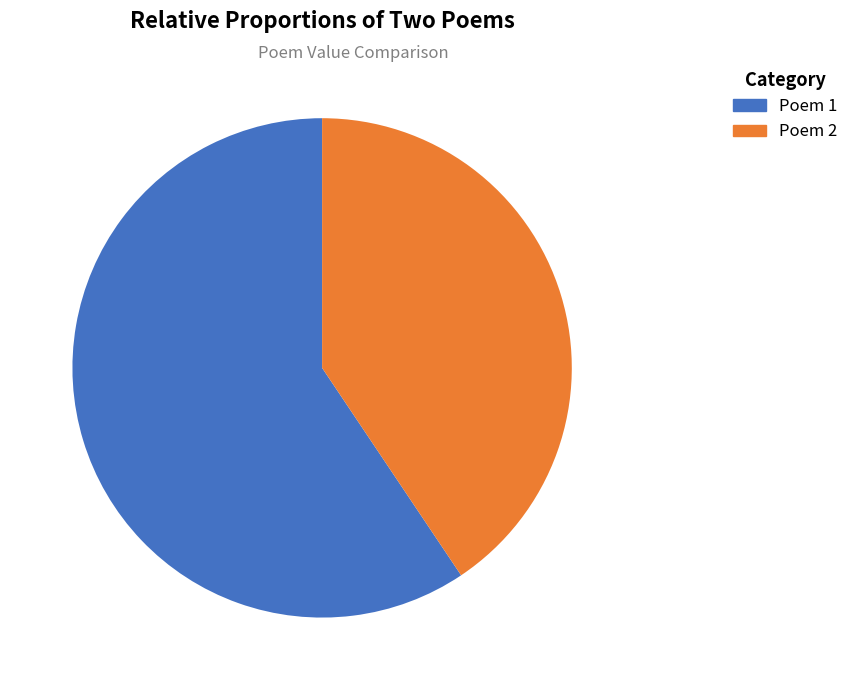

Count the number of slices in the pie.

2